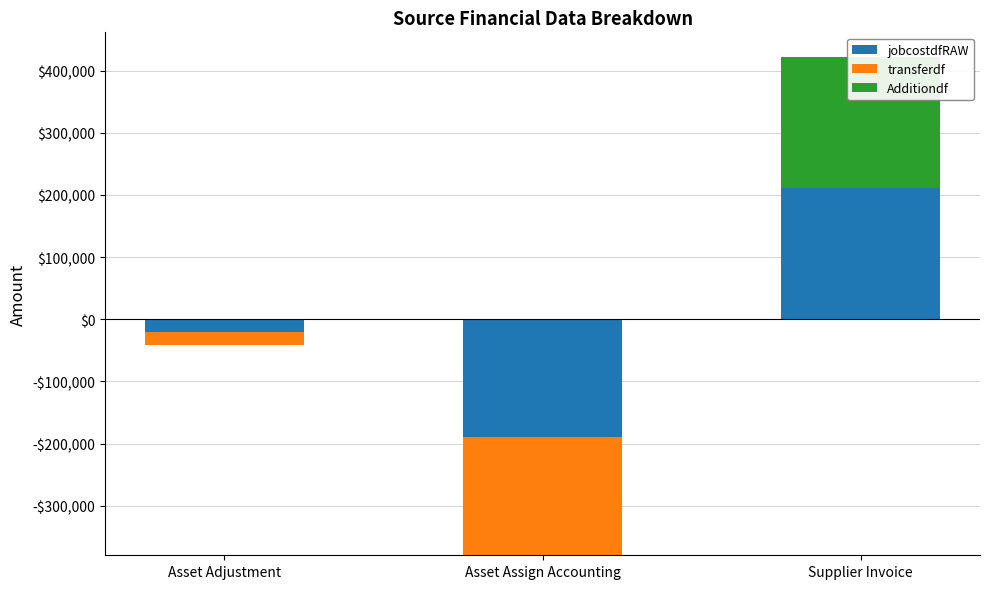

The Additiondf series shows 210762 at Supplier Invoice. True or false?

True